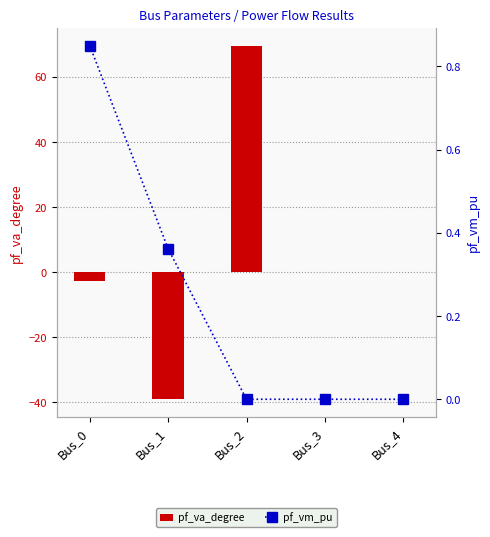

Which series has the largest total across all categories?

pf_va_degree